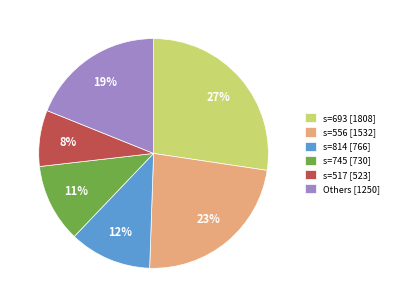

What percentage is the s=745 [730] slice, to the nearest percent?

11%